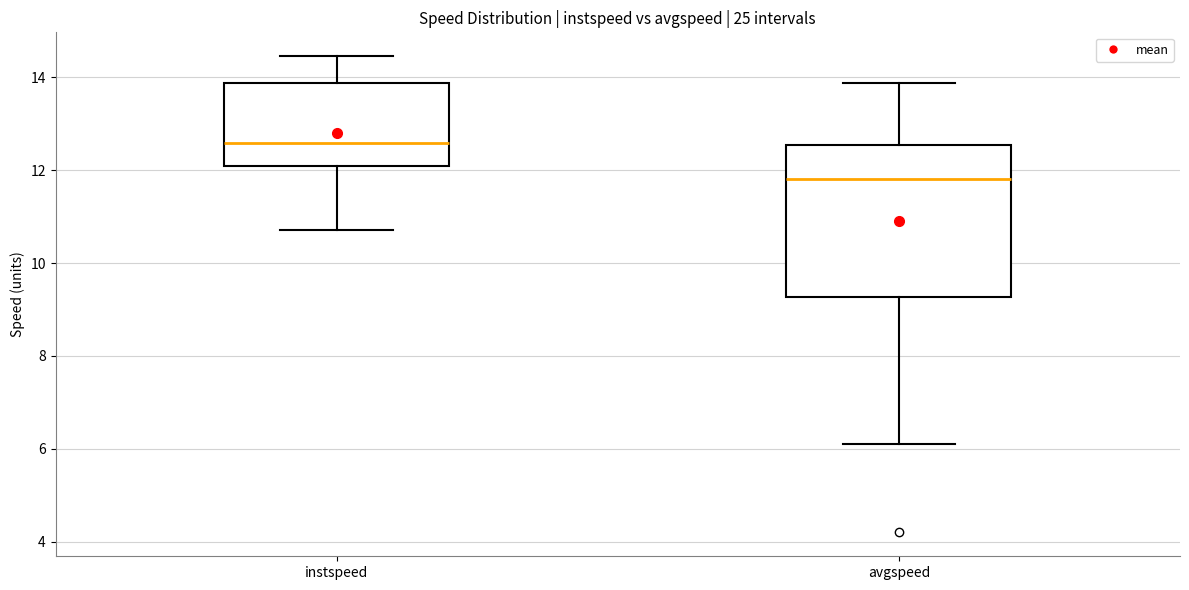

Where is the lower edge of the box for avgspeed on the y-axis? The values are not printed on the chart, so give them approximately, as read against the axis.

9.2